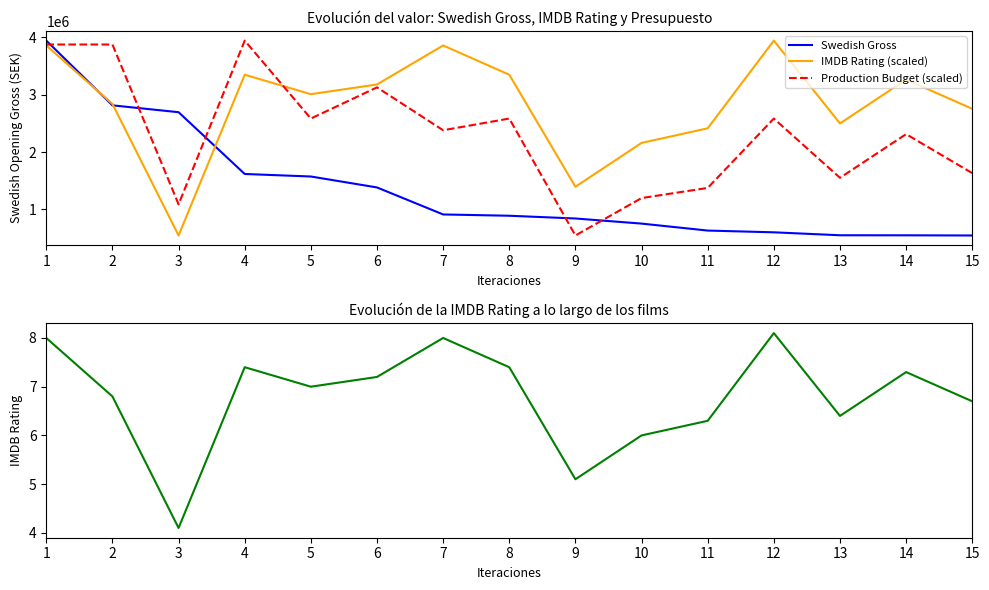

True or false: Production Budget (scaled) and IMDB Rating cross at least once.

False